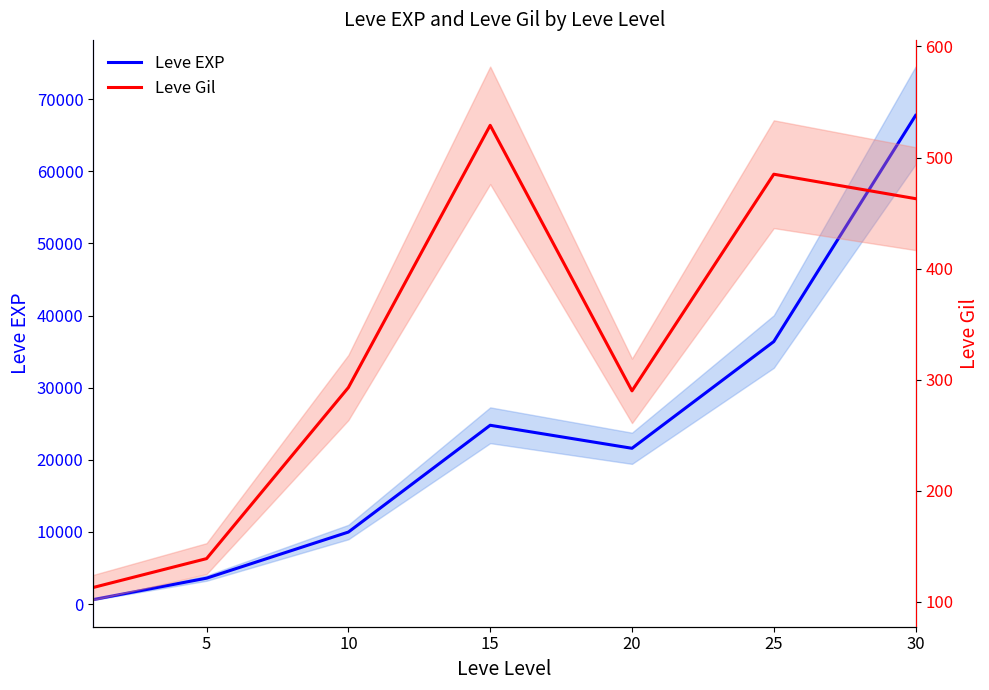

Where is Leve Gil nearest to the value 321?

10